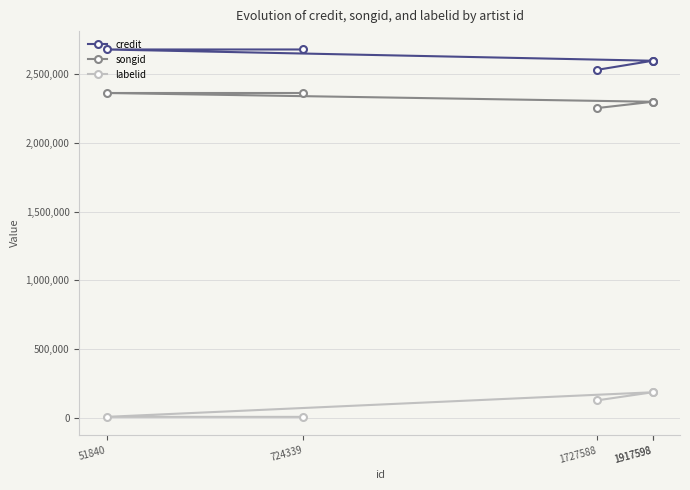

How many values in the labelid series exceed 128228?

2